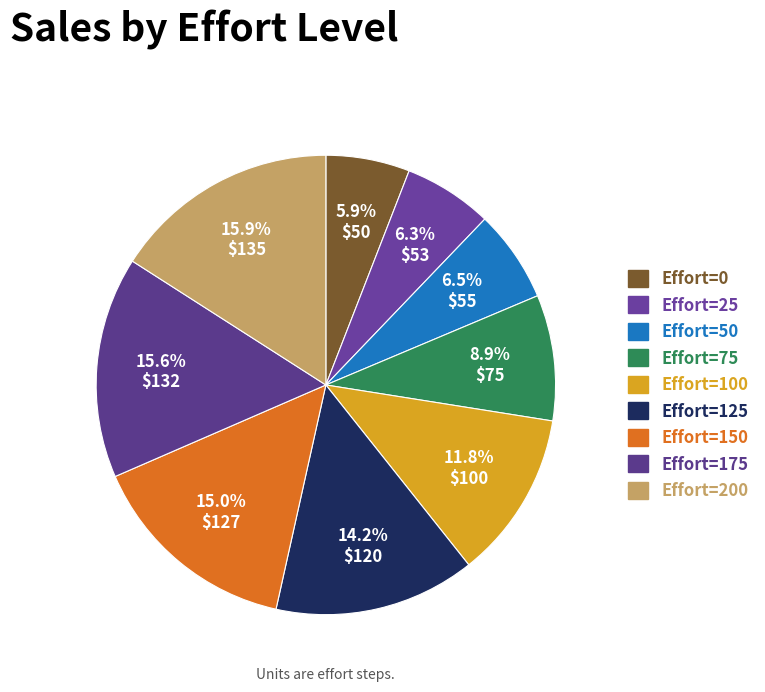

Is it true that Effort=100 is 12% of the pie?

True